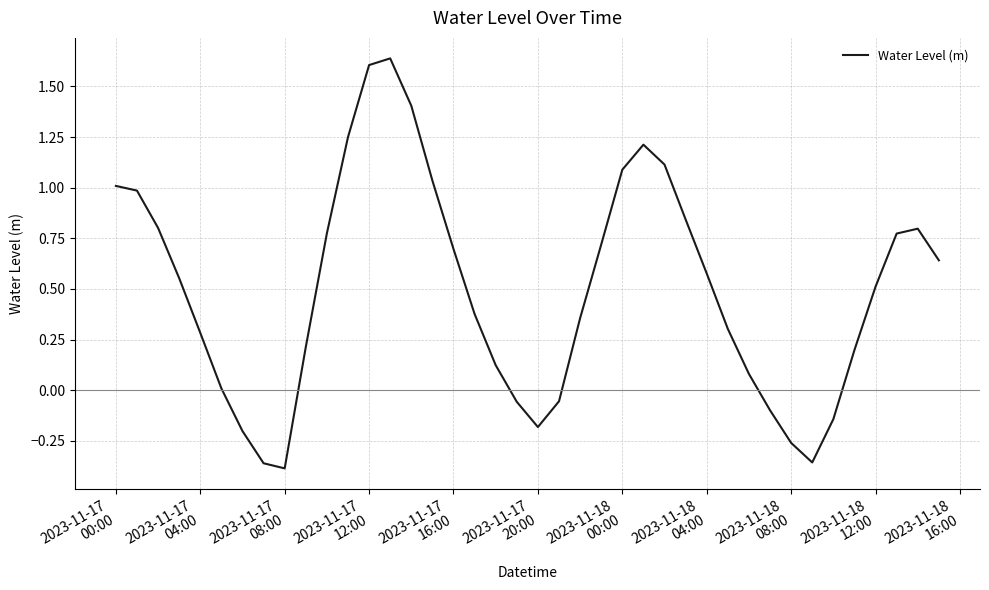

What is the difference between the maximum and minimum values?

2.0